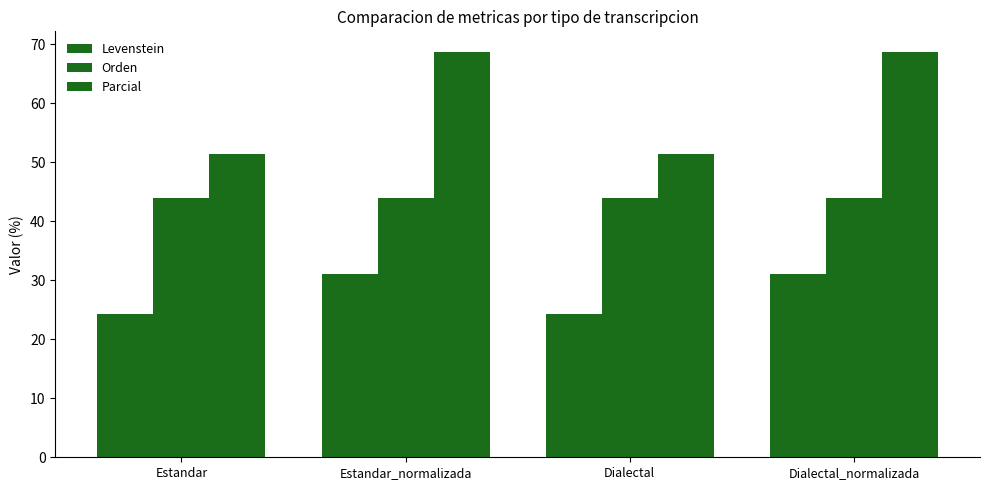

How many series are shown in this chart?

3